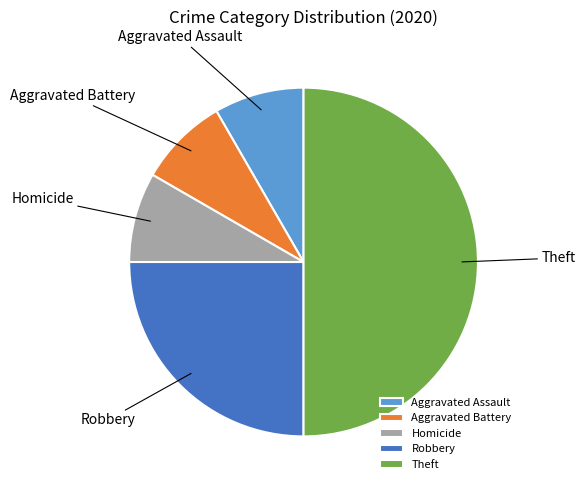

Between Theft and Homicide, which is larger?

Theft